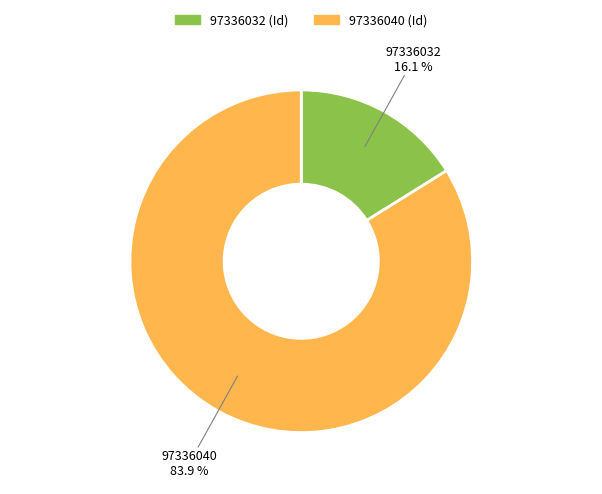

What is the largest slice in the pie chart?

97336040